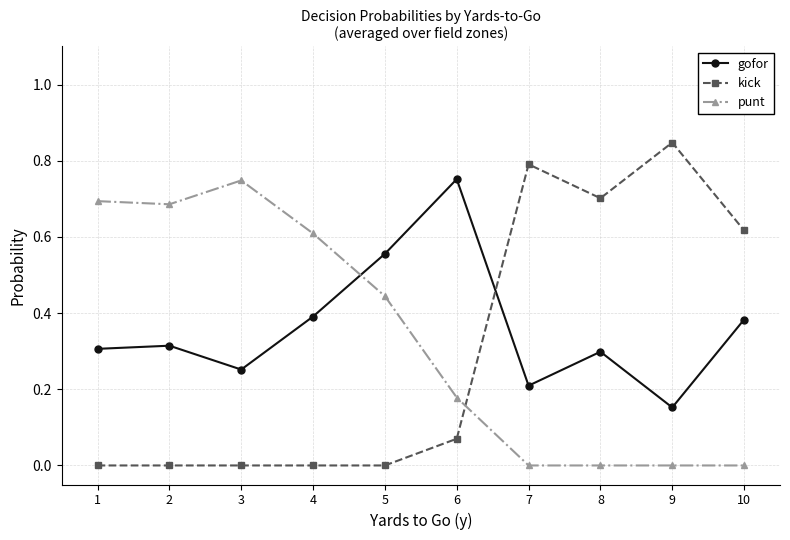

At which label does kick reach its peak?

9